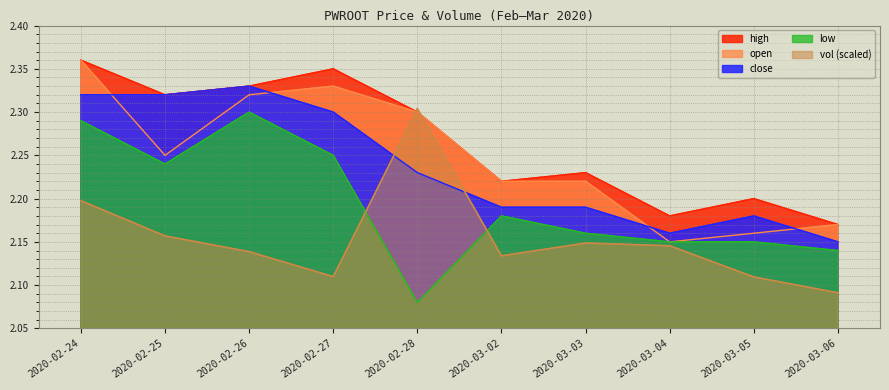

What position from the left is 2020-02-27?

4